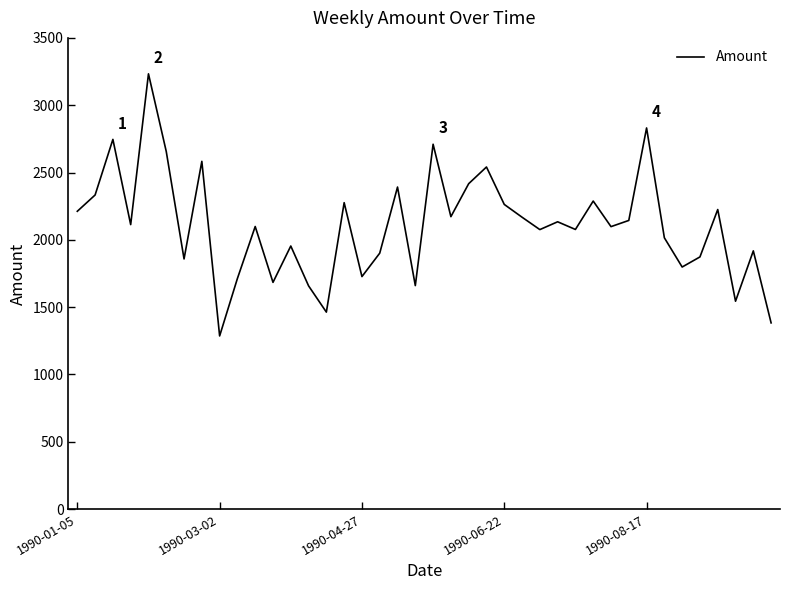

What is the minimum value shown in the chart?

1286